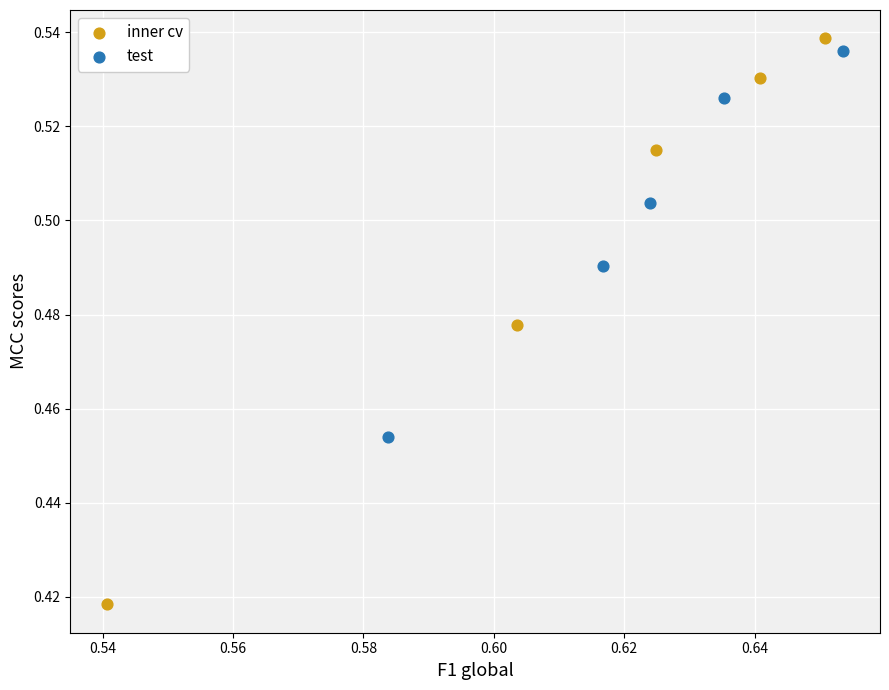

Which series contains the lowest Y value?

inner cv